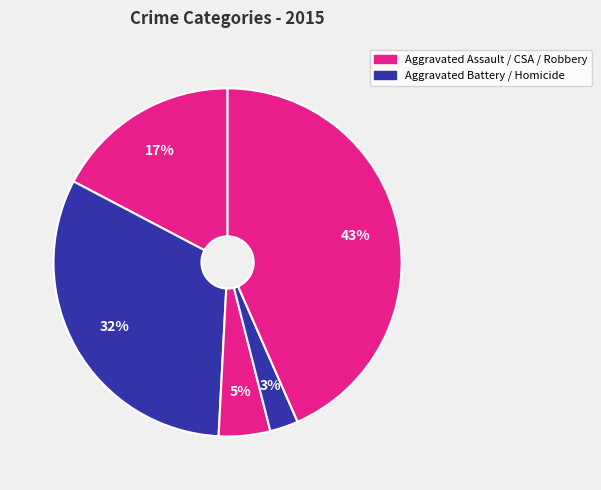

Count the number of slices in the pie.

5